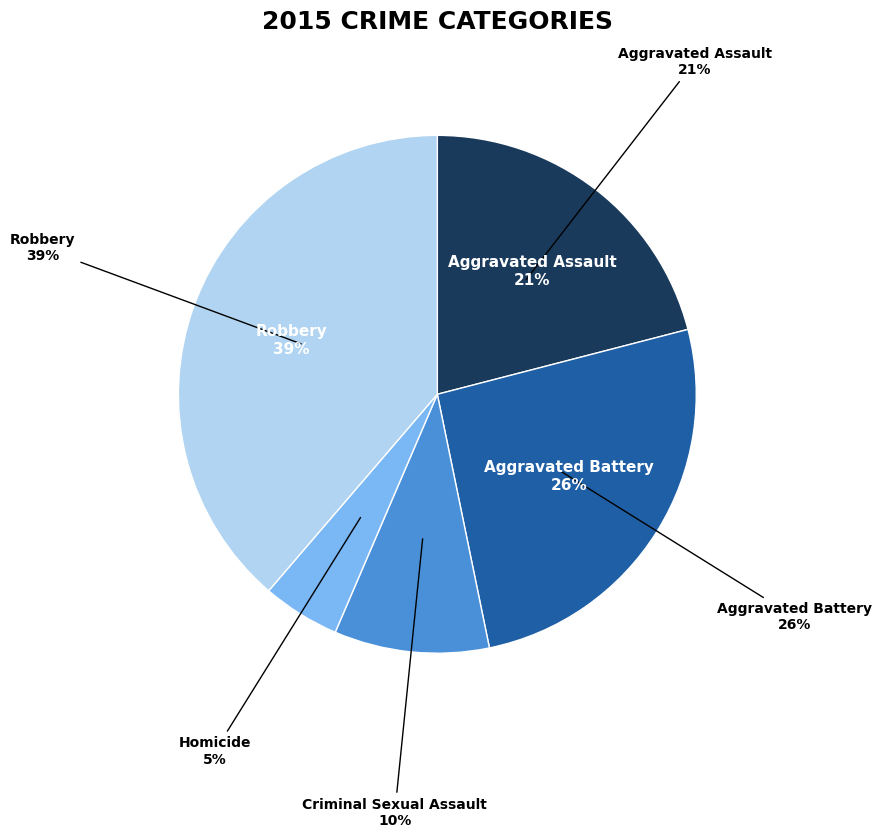

To the nearest percent, what percentage of the pie is Aggravated Assault?

21%